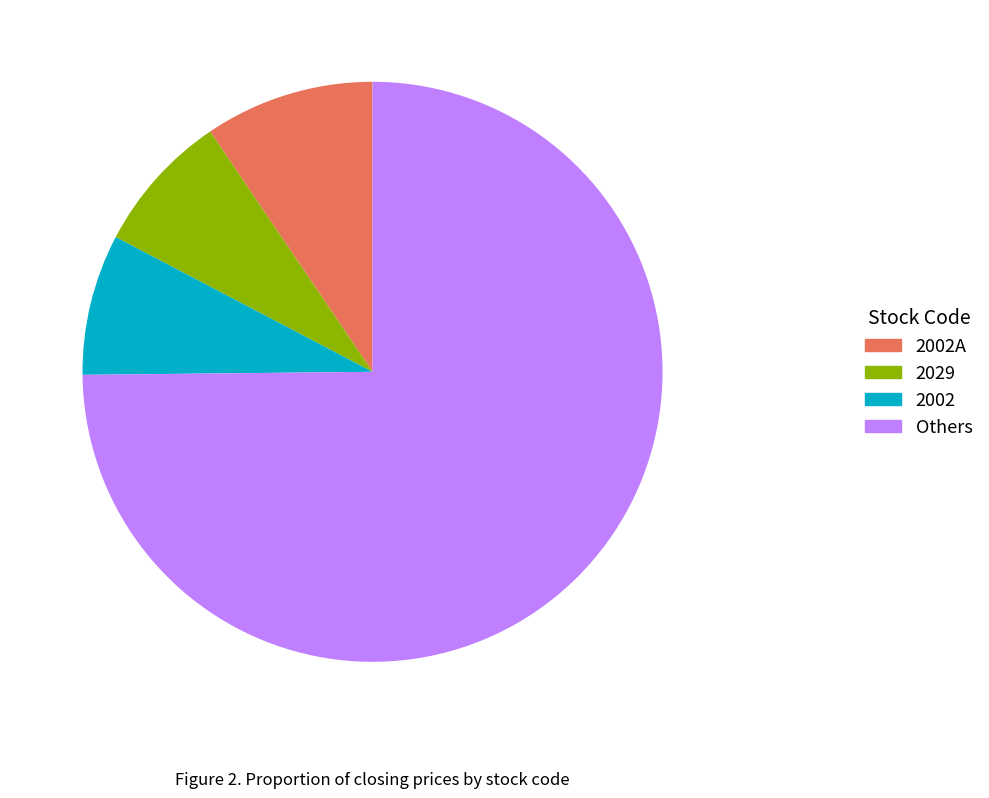

What is the largest slice in the pie chart?

Others